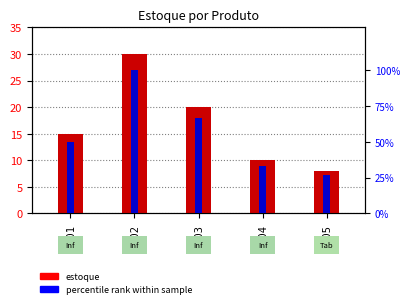

What is the sum of the estoque values at 1004 and 1001?

25